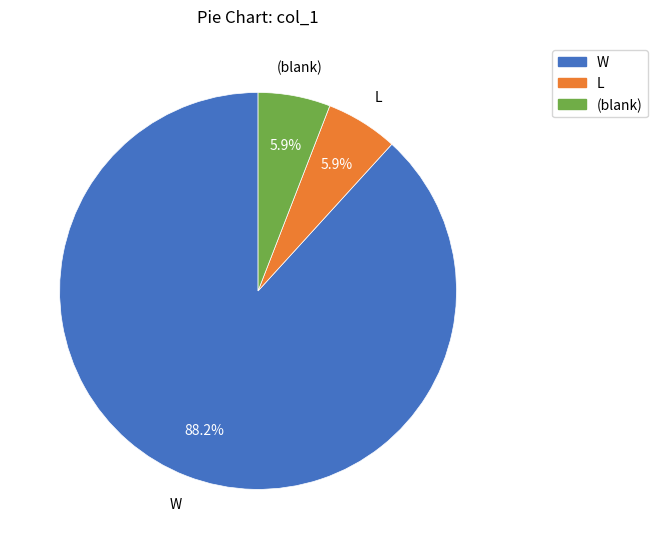

What portion of the pie excludes (blank)?

94.1%